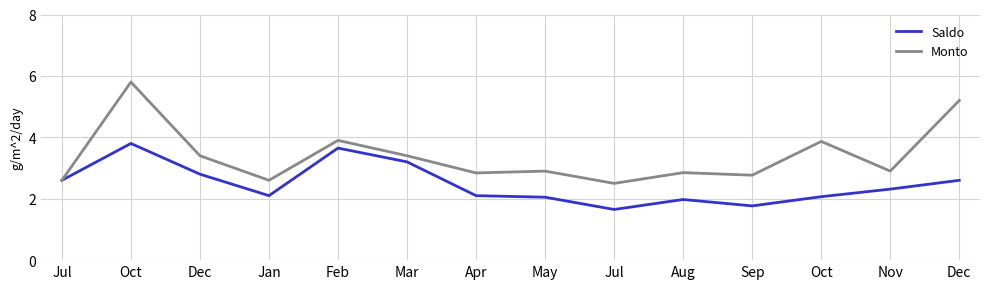

Reading left to right, list all the values displayed in this chart.

Saldo: Jul=2.6	Oct=3.8	Dec=2.8	Jan=2.1	Feb=3.6	Mar=3.2	Apr=2.1	May=2.0	Jul=1.6	Aug=2.0	Sep=1.8	Oct=2.1	Nov=2.3	Dec=2.6
Monto: Jul=2.6	Oct=5.8	Dec=3.4	Jan=2.6	Feb=3.9	Mar=3.4	Apr=2.8	May=2.9	Jul=2.5	Aug=2.9	Sep=2.8	Oct=3.9	Nov=2.9	Dec=5.2